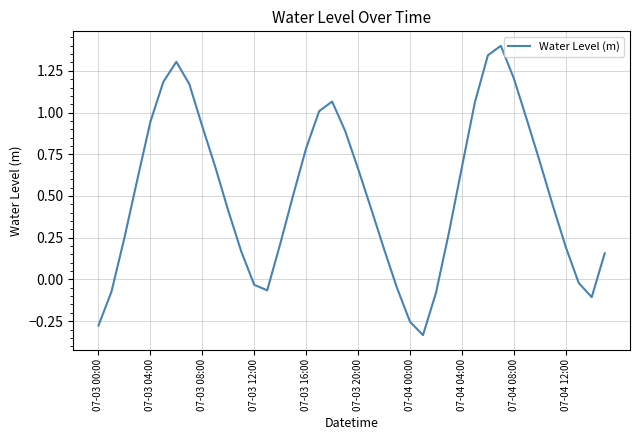

What is the greatest value displayed?

1.4